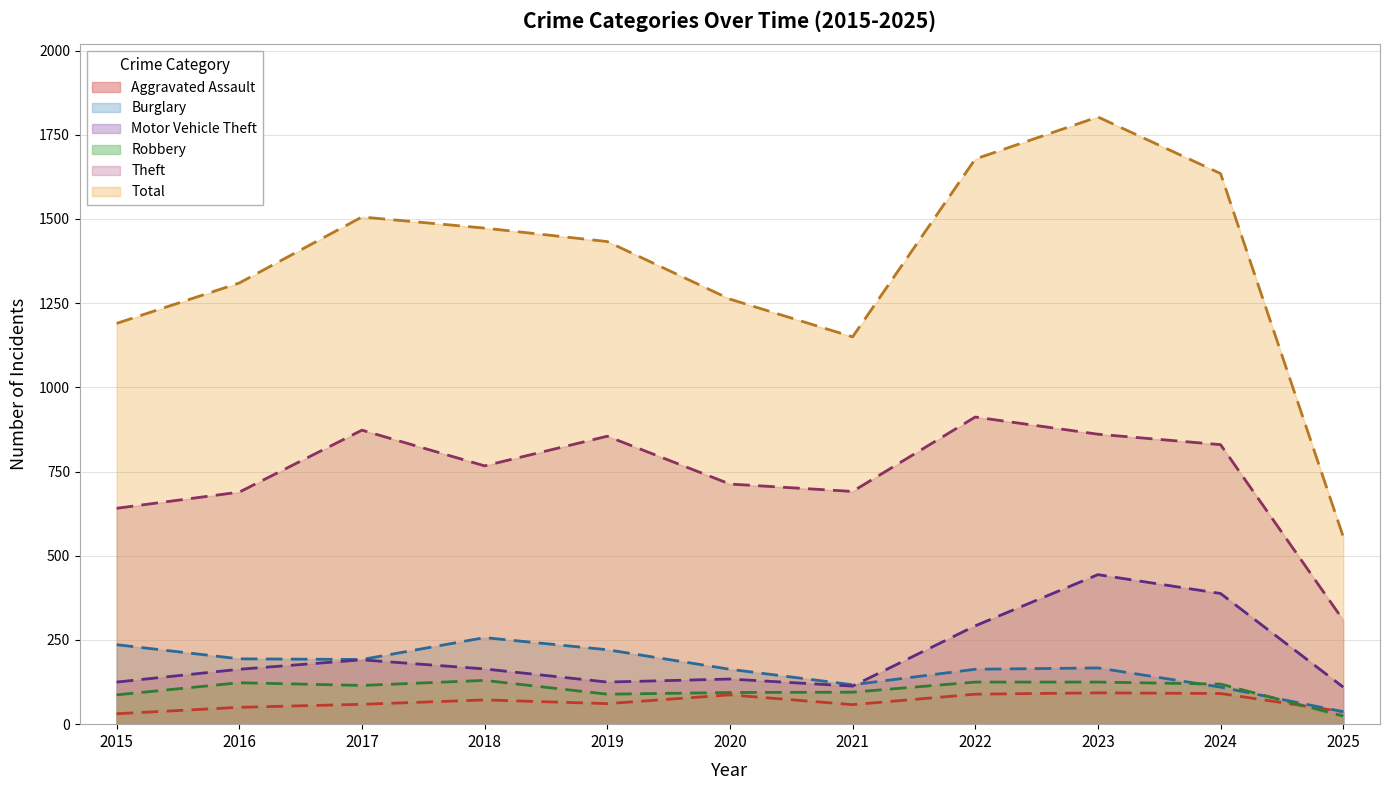

Reading left to right, list all the values displayed in this chart.

Aggravated Assault: 31	50	59	72	61	87	58	89	93	91	37
Burglary: 236	194	192	257	221	163	117	163	167	110	37
Motor Vehicle Theft: 125	163	191	164	125	134	113	292	444	388	110
Robbery: 87	123	115	130	89	94	95	125	125	119	24
Theft: 641	689	873	767	855	713	691	912	861	830	309
Total: 1190	1310	1506	1473	1433	1262	1150	1678	1803	1635	557